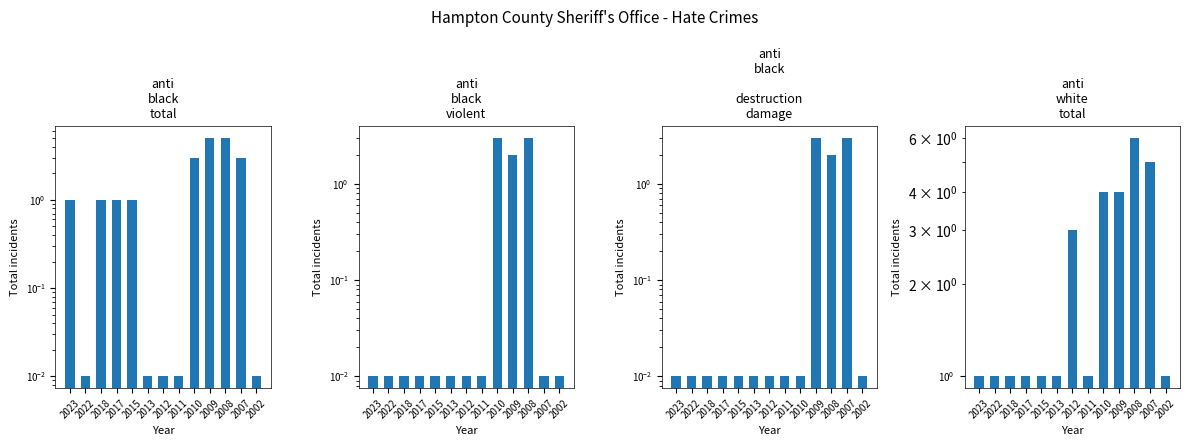

Reading left to right, list all the values displayed in this chart.

anti_black_total: 1.0	0.0	1.0	1.0	1.0	0.0	0.0	0.0	3.0	5.0	5.0	3.0	0.0
anti_black_violent: 0.0	0.0	0.0	0.0	0.0	0.0	0.0	0.0	3.0	2.0	3.0	0.0	0.0
anti_black_destruction_damage_vandalism: 0.0	0.0	0.0	0.0	0.0	0.0	0.0	0.0	0.0	3.0	2.0	3.0	0.0
anti_white_total: 1.0	1.0	1.0	1.0	1.0	1.0	3.0	1.0	4.0	4.0	6.0	5.0	1.0